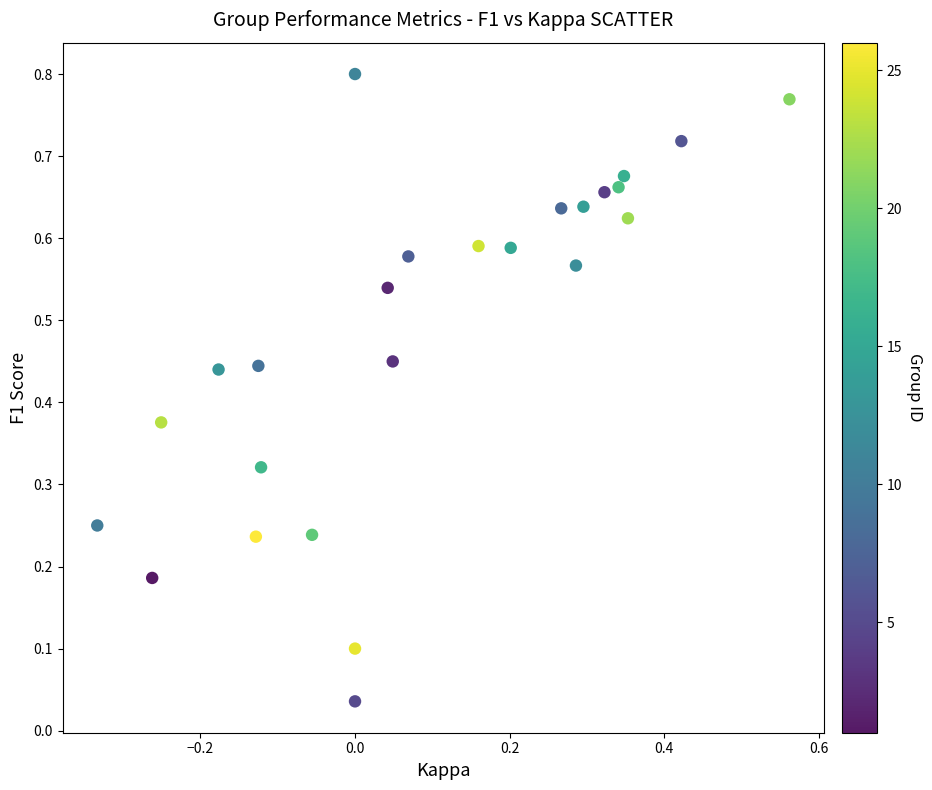

What is the range of X values (max minus min)?

0.9